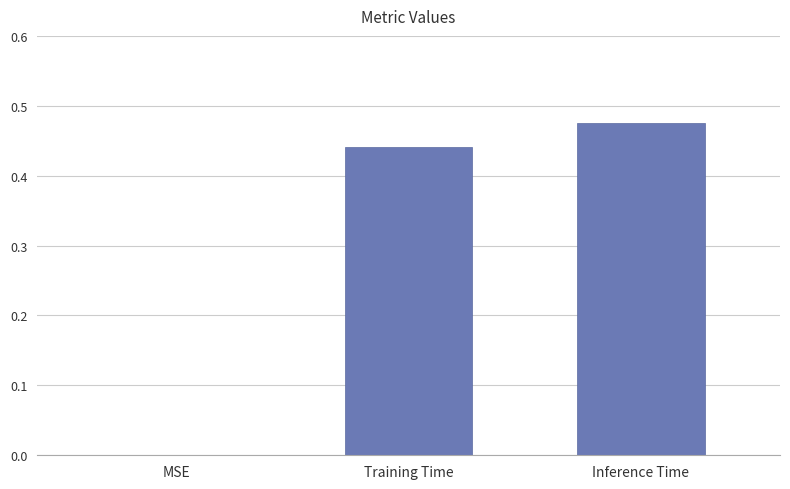

Where is the data nearest to the value 0?

MSE